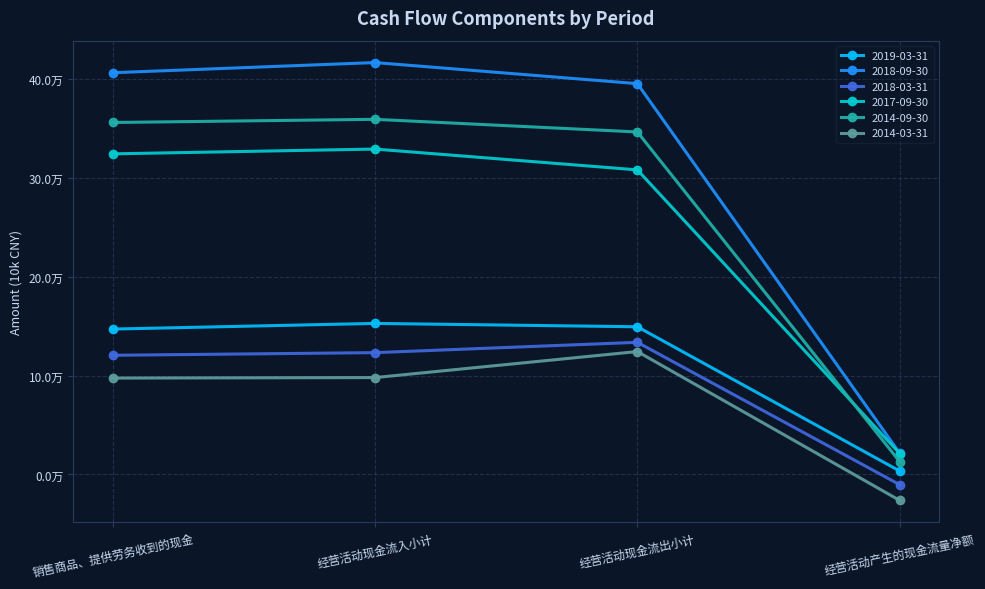

Which label corresponds to the largest value in the chart?

经营活动现金流入小计